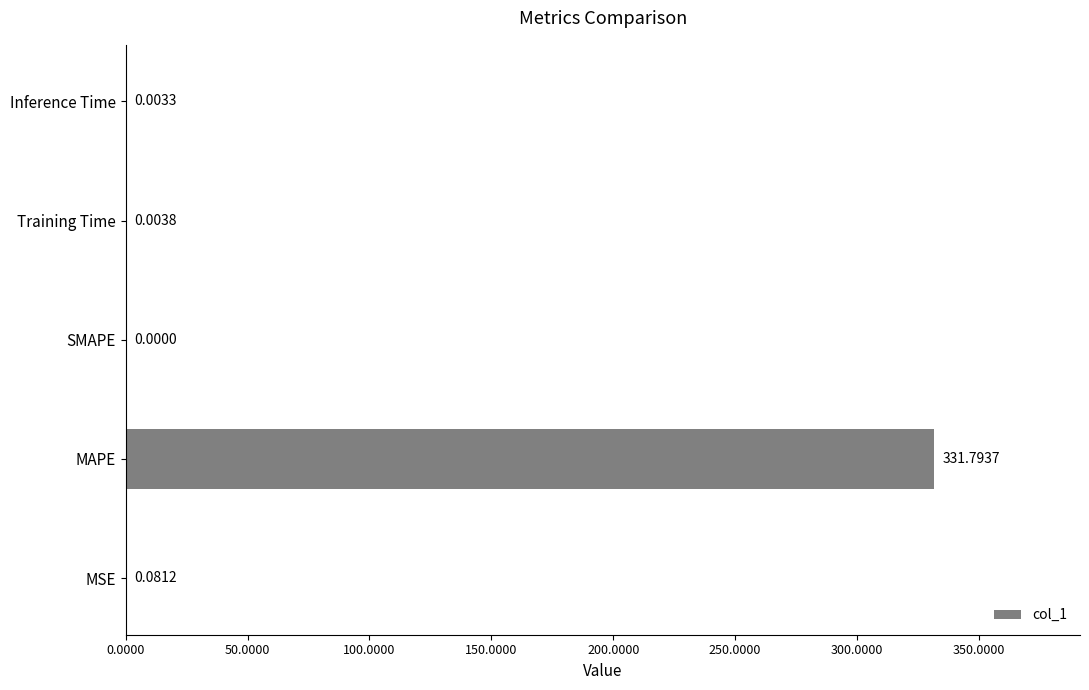

What is the change in value from MAPE to Inference Time?

-331.8